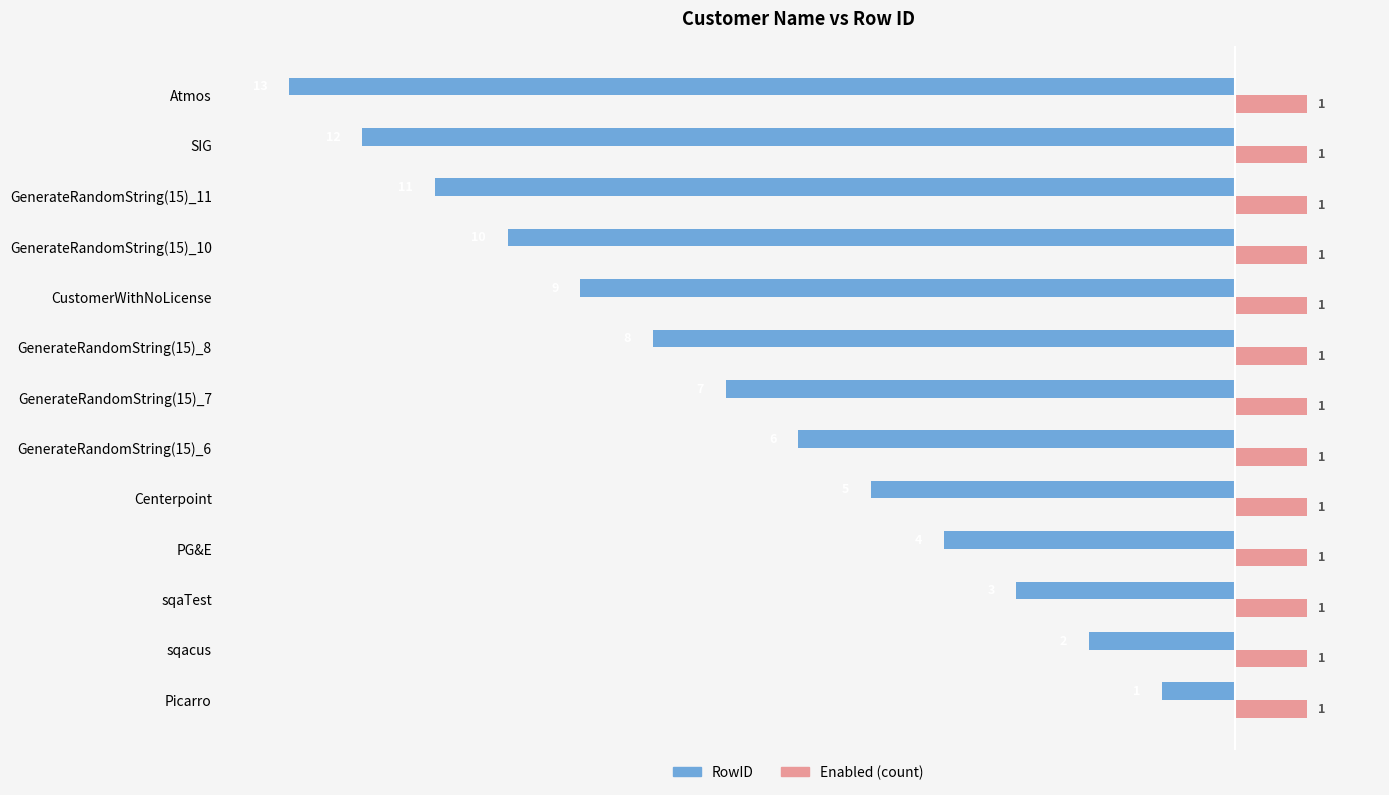

At which label is RowID closest to -7?

GenerateRandomString(15)_7